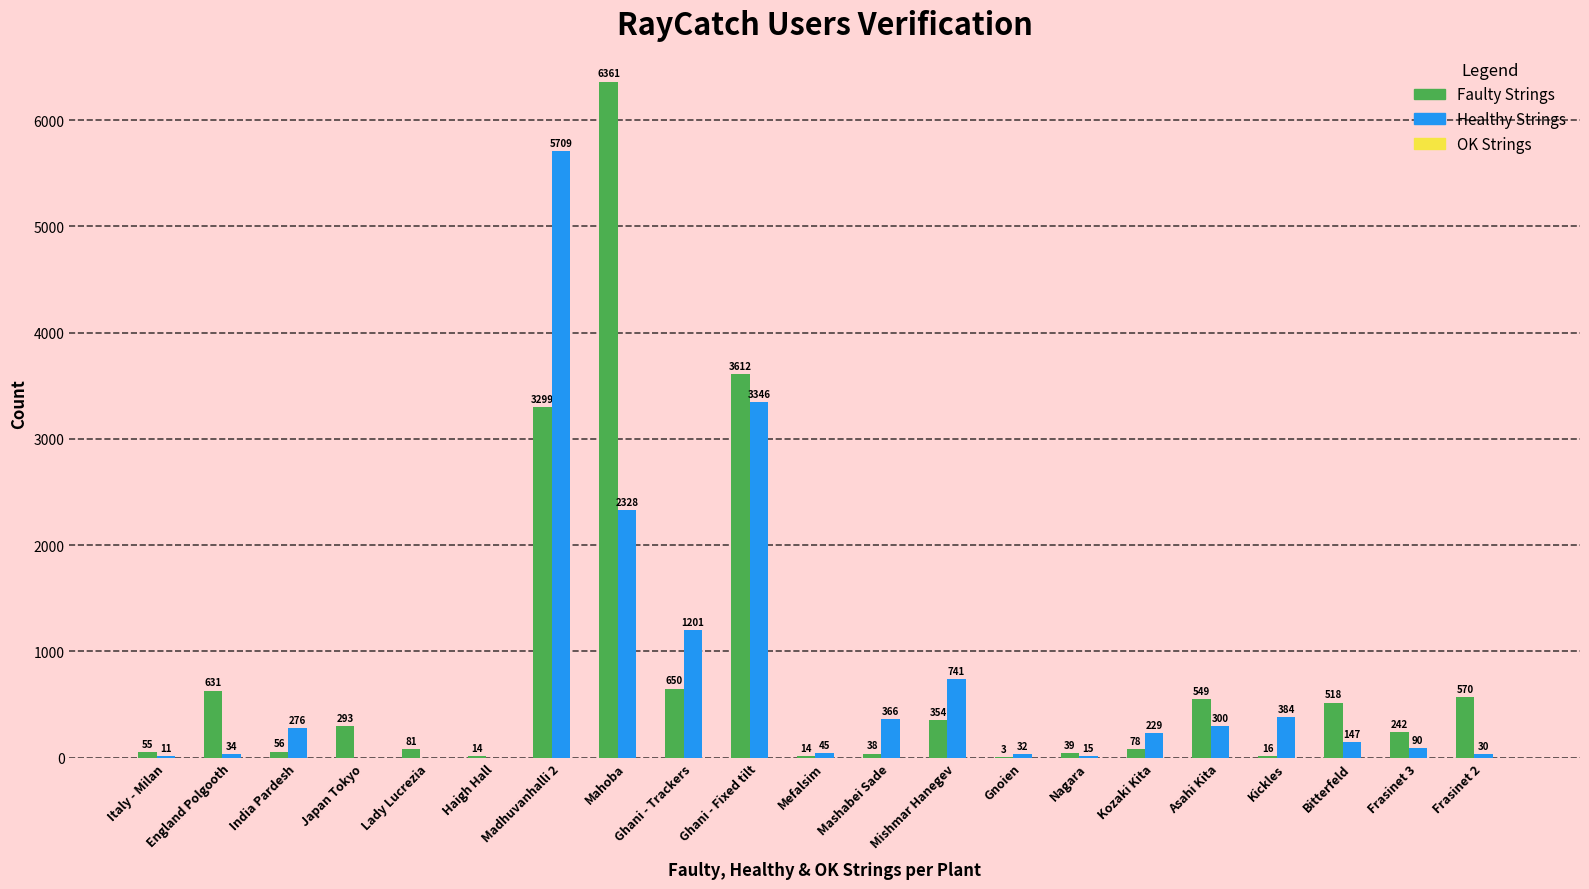

Which label corresponds to the largest value in the chart?

Mahoba